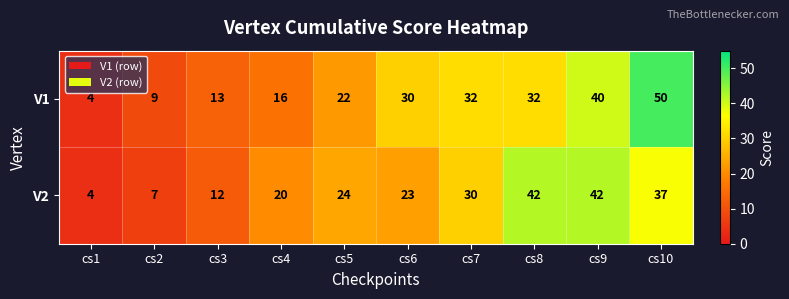

Reading left to right, transcribe all the data shown in this chart.

V1: cs1=4	cs2=9	cs3=13	cs4=16	cs5=22	cs6=30	cs7=32	cs8=32	cs9=40	cs10=50
V2: cs1=4	cs2=7	cs3=12	cs4=20	cs5=24	cs6=23	cs7=30	cs8=42	cs9=42	cs10=37